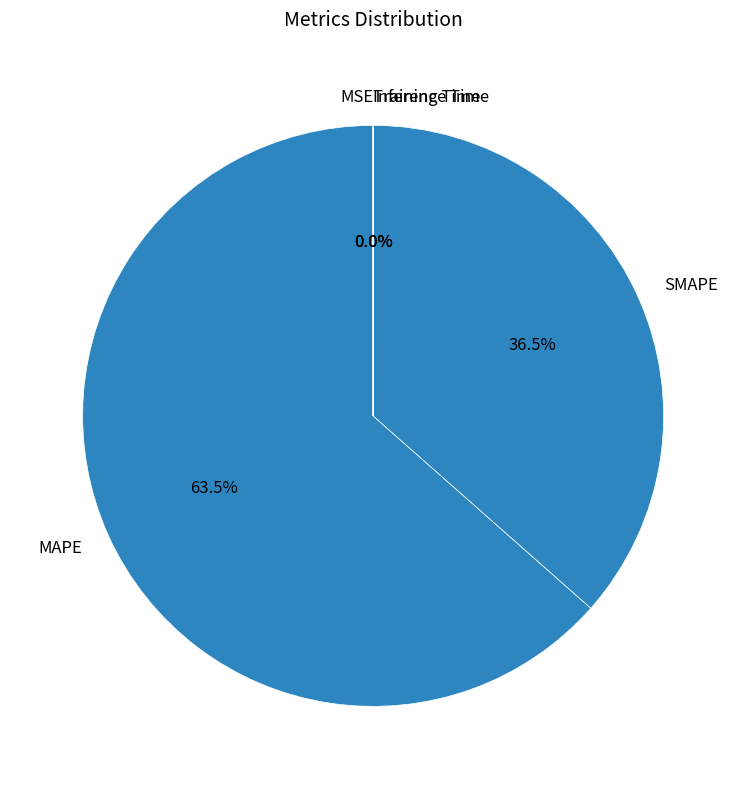

What is the ratio of the value at SMAPE to the value at MAPE?

0.6